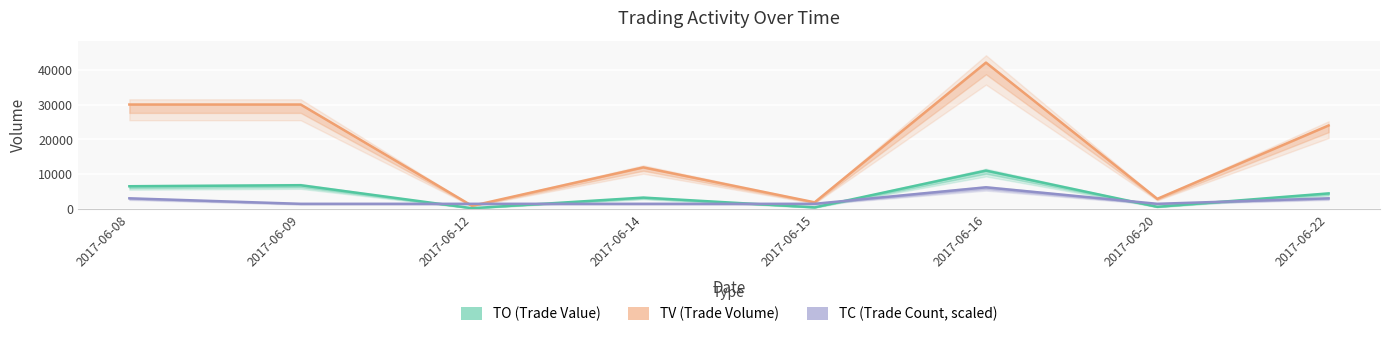

True or false: TO has more than 1 points higher than both neighbors.

True